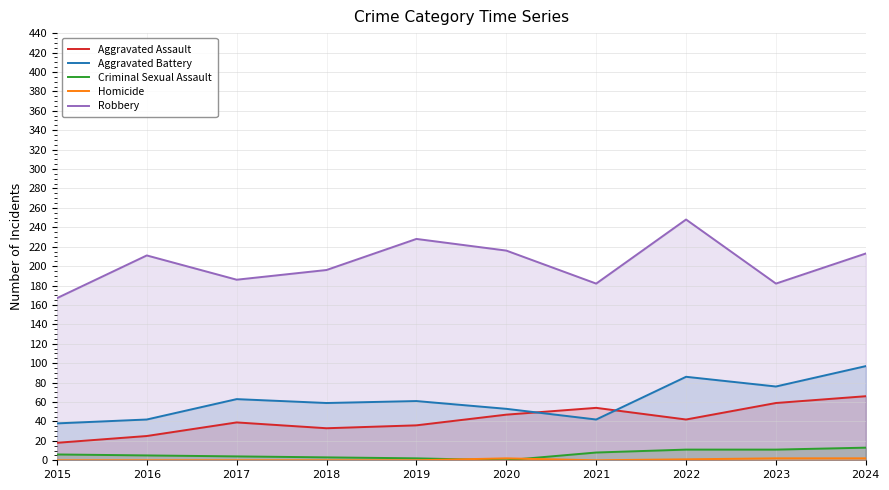

Reading right to left, extract all data points from this chart.

Aggravated Assault: 66	59	42	54	47	36	33	39	25	18
Aggravated Battery: 97	76	86	42	53	61	59	63	42	38
Criminal Sexual Assault: 13	11	11	8	0	2	3	4	5	6
Homicide: 2	2	1	0	2	0	0	0	0	0
Robbery: 213	182	248	182	216	228	196	186	211	167